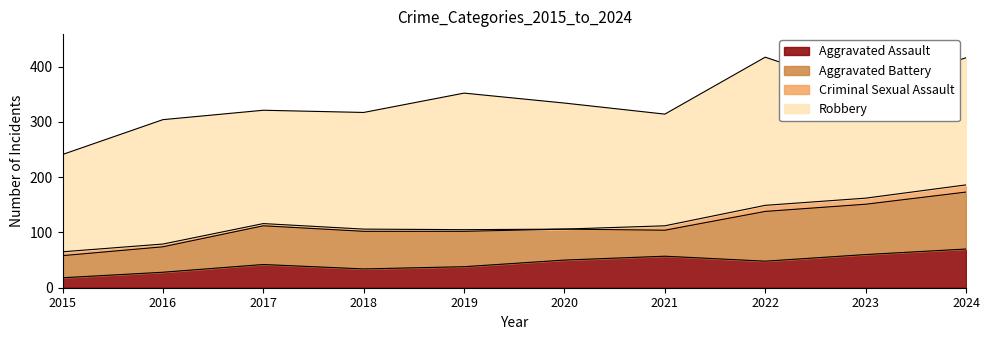

Rank the categories by Aggravated Assault value from lowest to highest.

2015, 2016, 2018, 2019, 2017, 2022, 2020, 2021, 2023, 2024